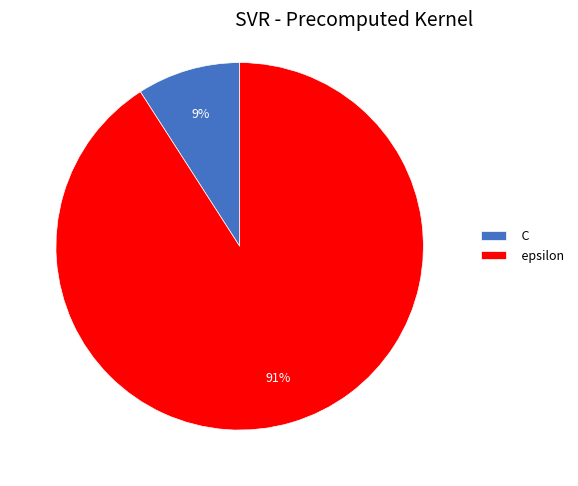

To the nearest percent, what portion does epsilon represent?

91%